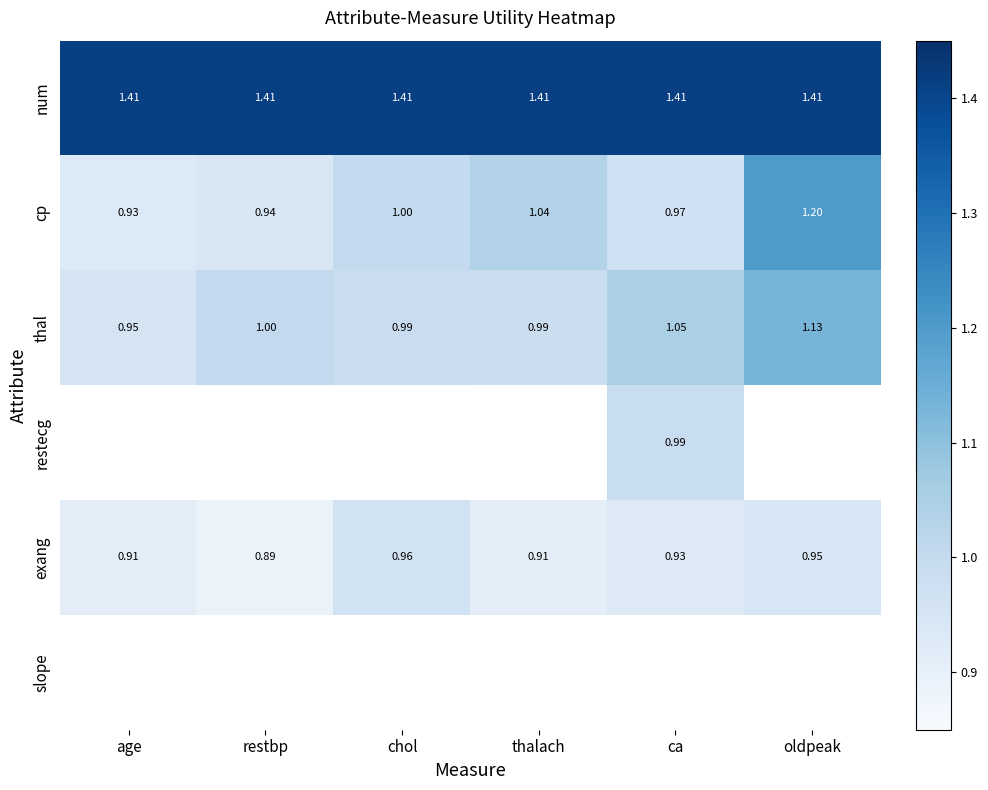

List the labels in order of cp value, smallest first.

age, restbp, ca, chol, thalach, oldpeak